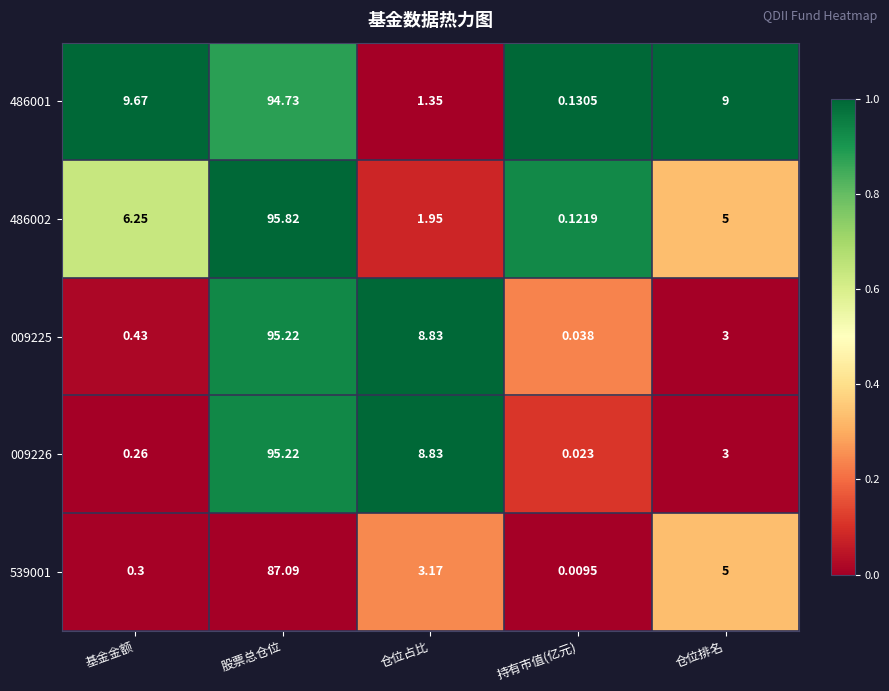

Rank the categories by 486001 value from highest to lowest.

股票总仓位, 基金金额, 仓位排名, 仓位占比, 持有市值(亿元)